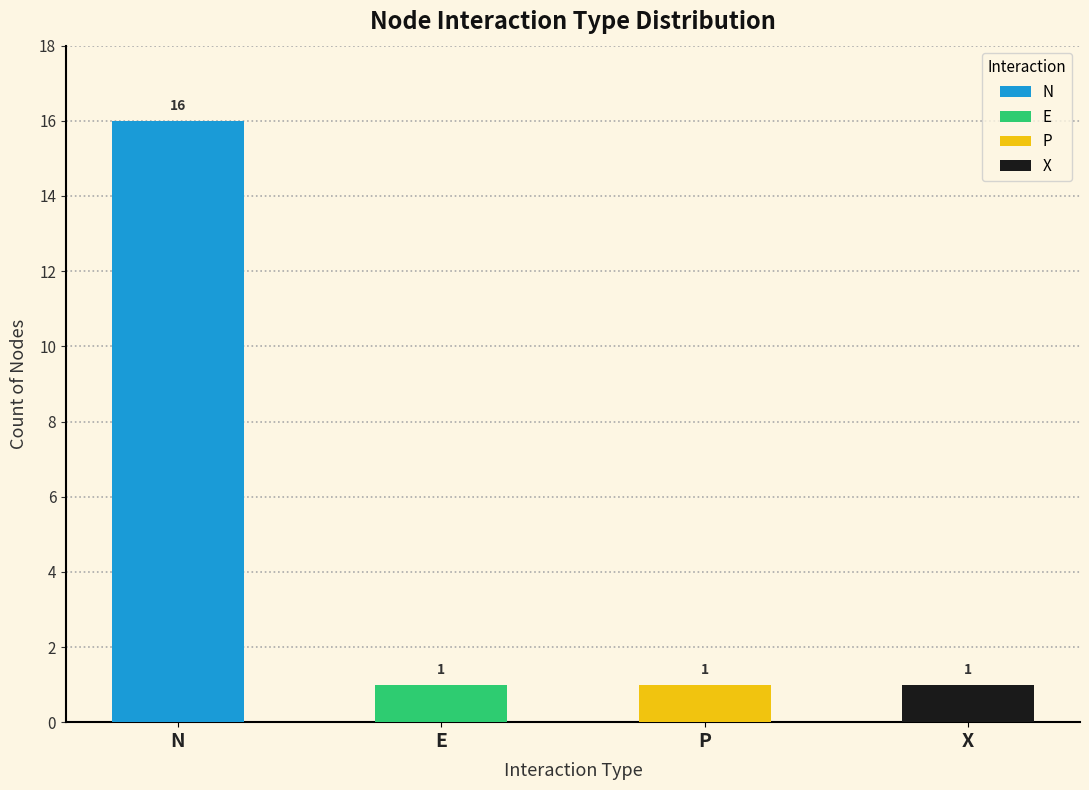

Which series has the largest total across all categories?

N